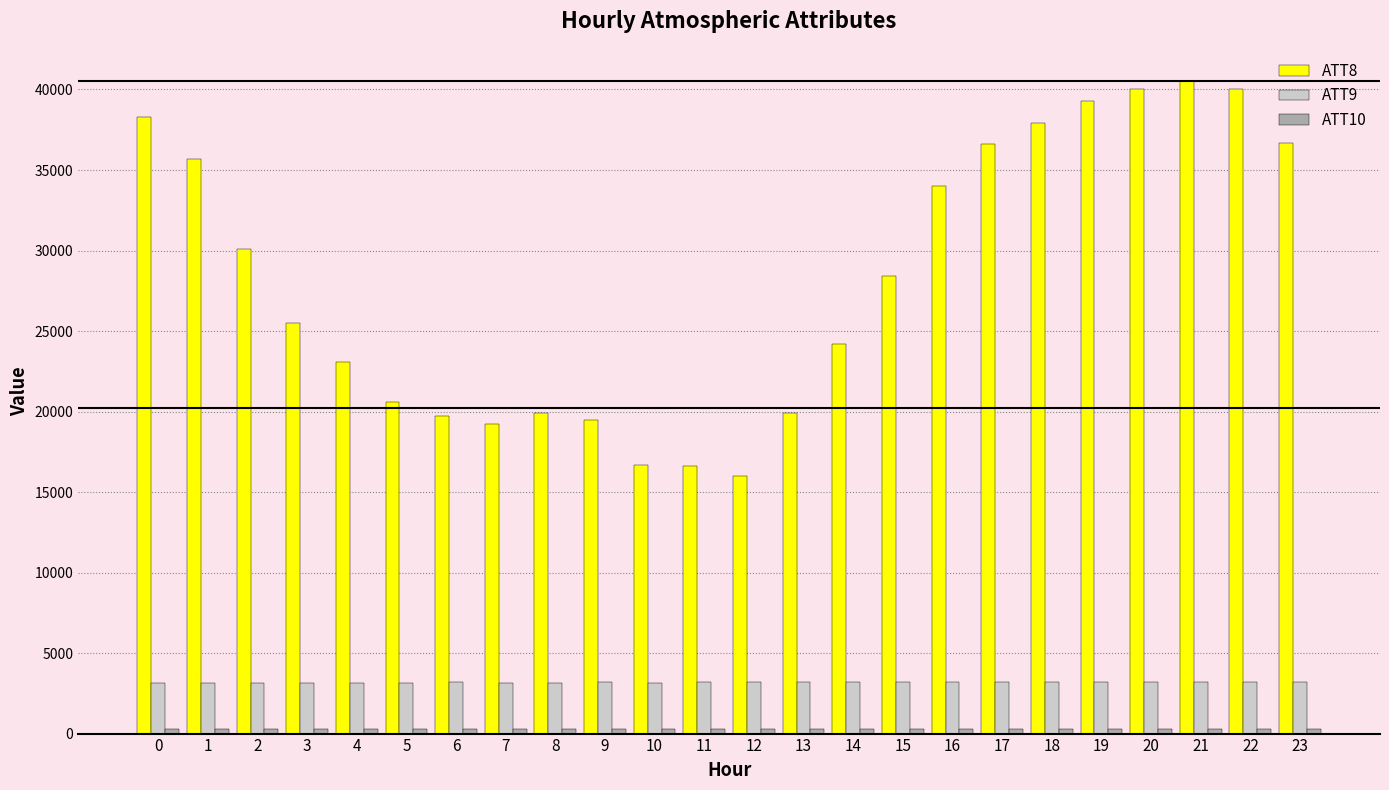

Which series has the largest range (max minus min)?

ATT8